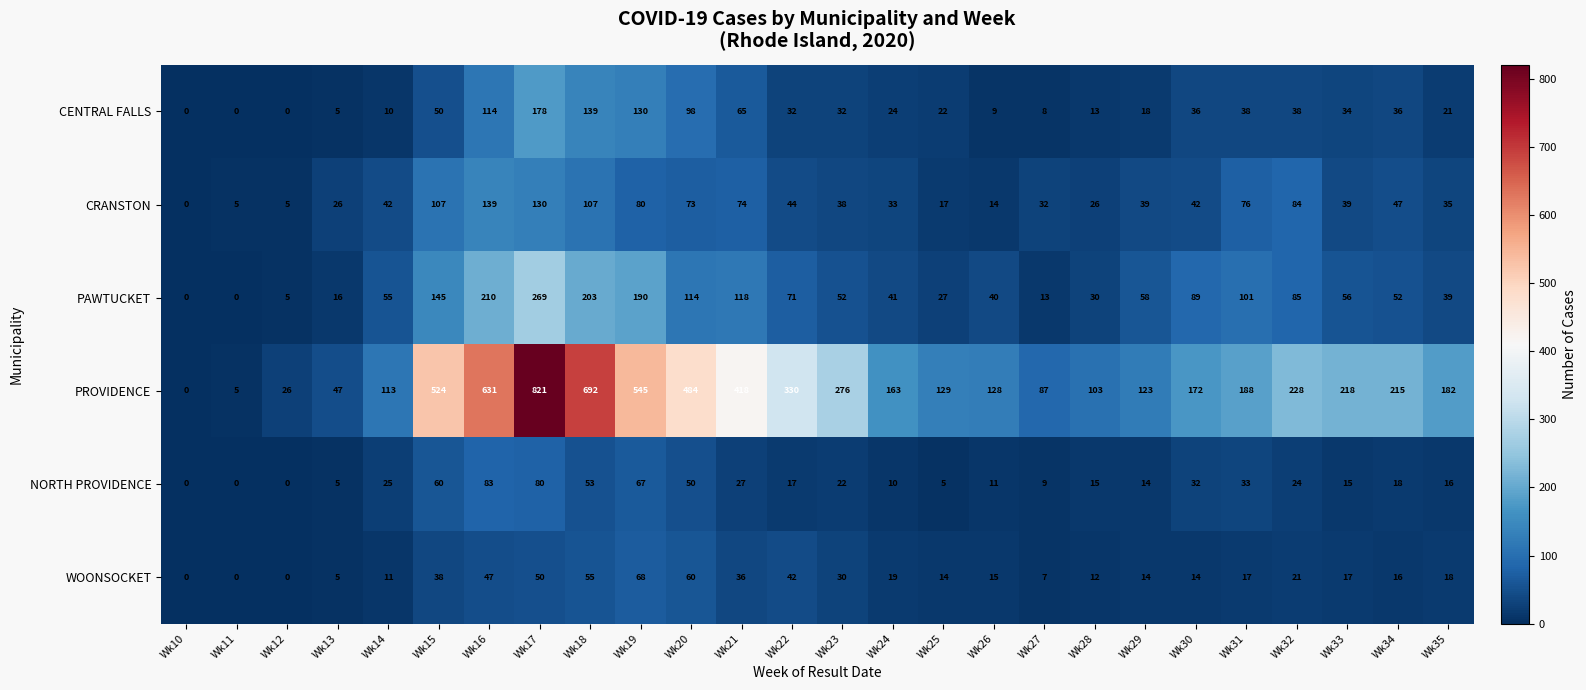

The CRANSTON series shows 129 at Wk31. True or false?

False